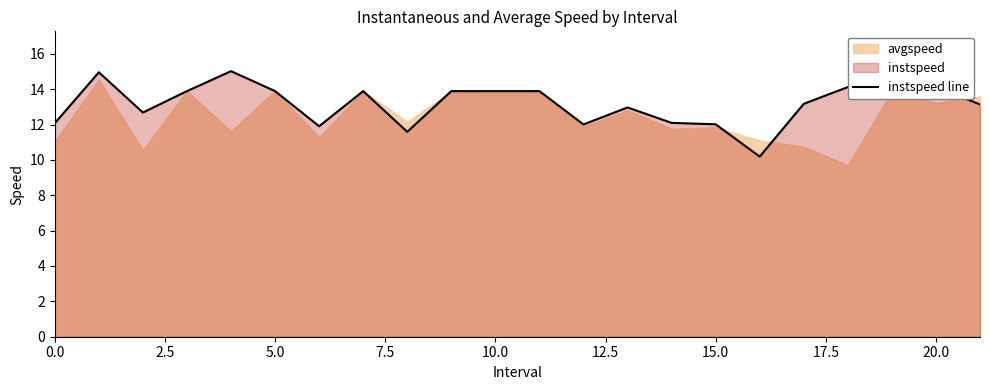

The value of instspeed line at 5.0 is 21.3. True or false?

False